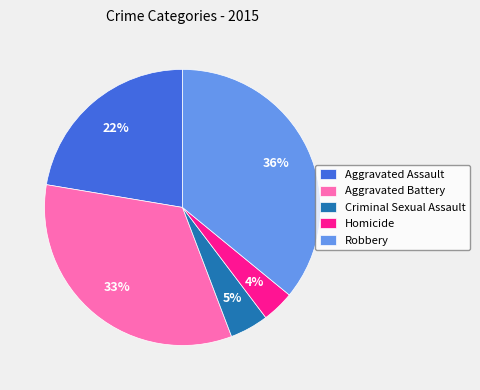

Rank the categories by value from highest to lowest.

Robbery, Aggravated Battery, Aggravated Assault, Criminal Sexual Assault, Homicide